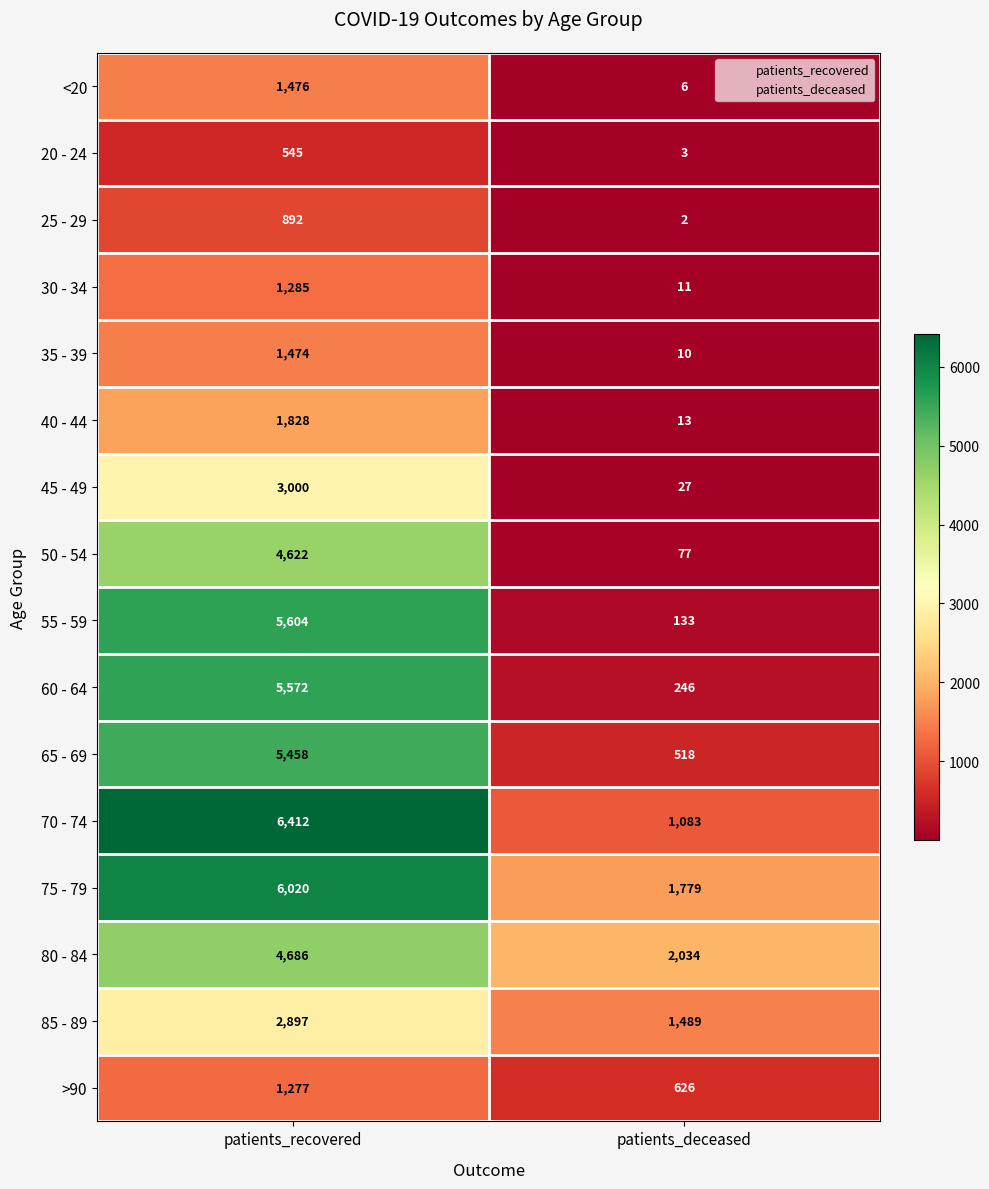

The value of 20 - 24 at patients_recovered is 163. True or false?

False